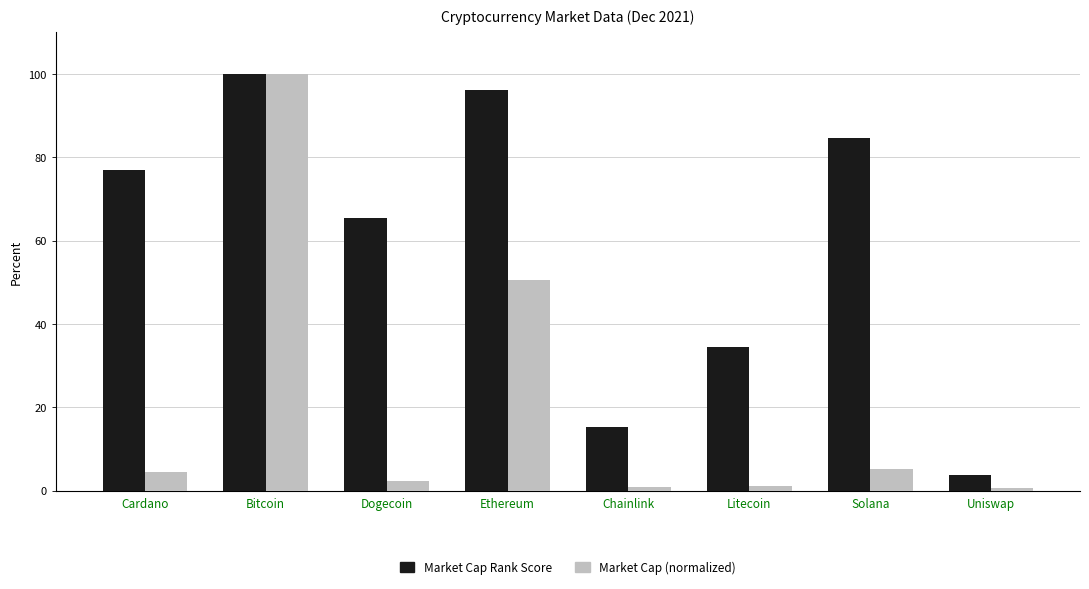

List the labels in order of Market Cap Rank Score value, largest first.

Bitcoin, Ethereum, Solana, Cardano, Dogecoin, Litecoin, Chainlink, Uniswap